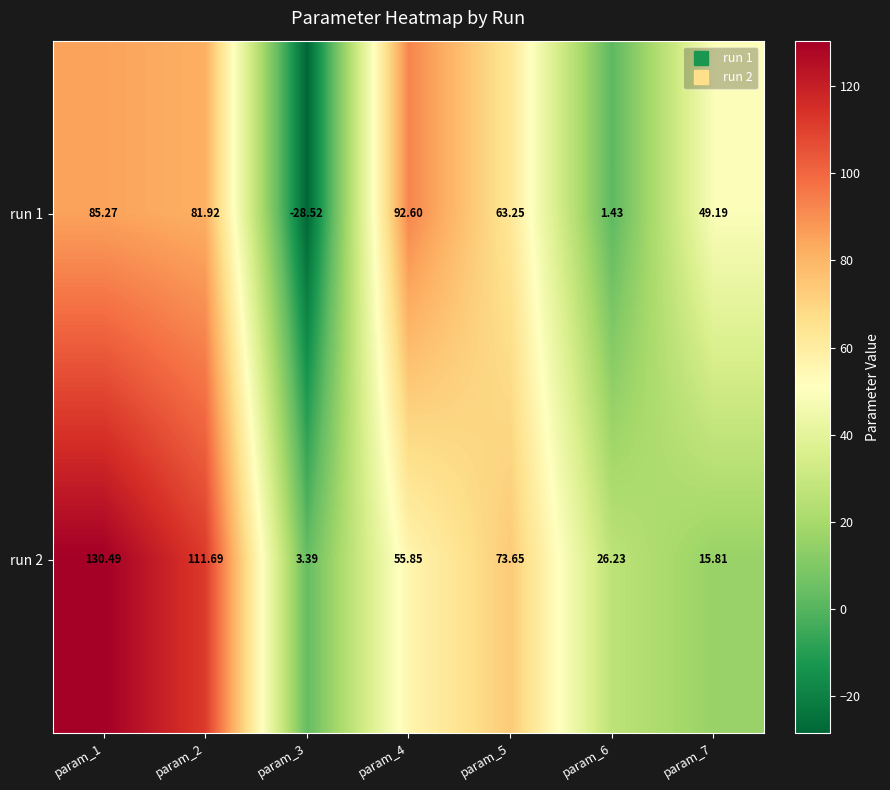

Is the value of run 1 at param_3 greater than the value of run 2 at param_4?

No